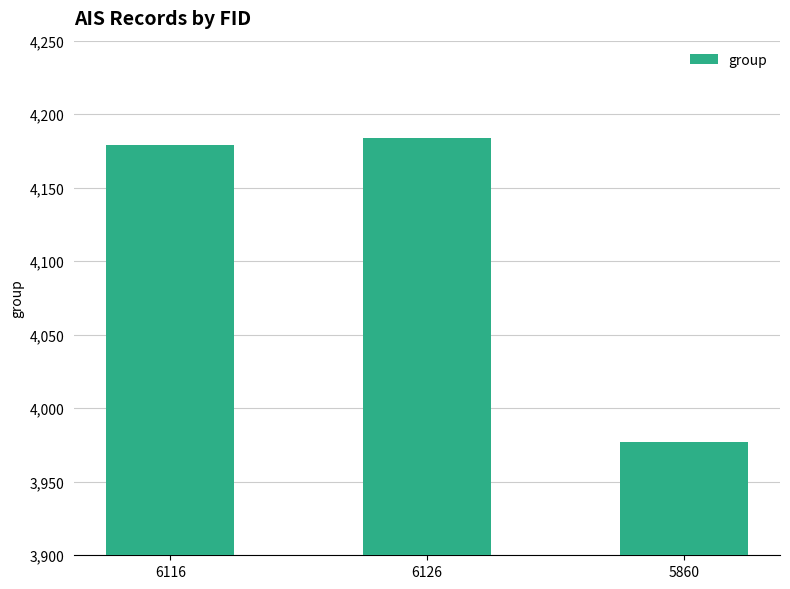

Are the bars horizontal?

No